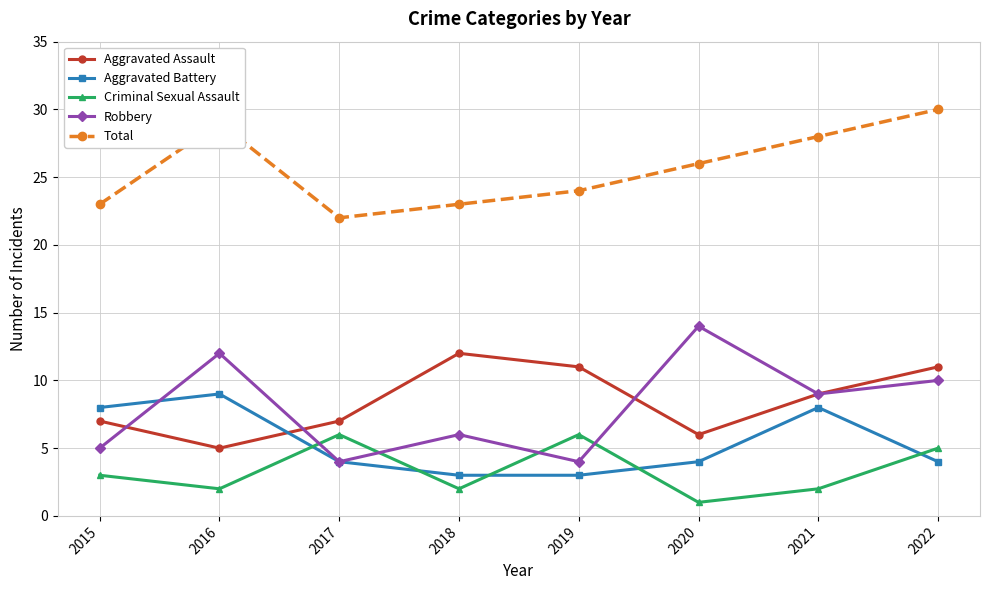

What is the difference between the Robbery values at 2019 and 2015?

1